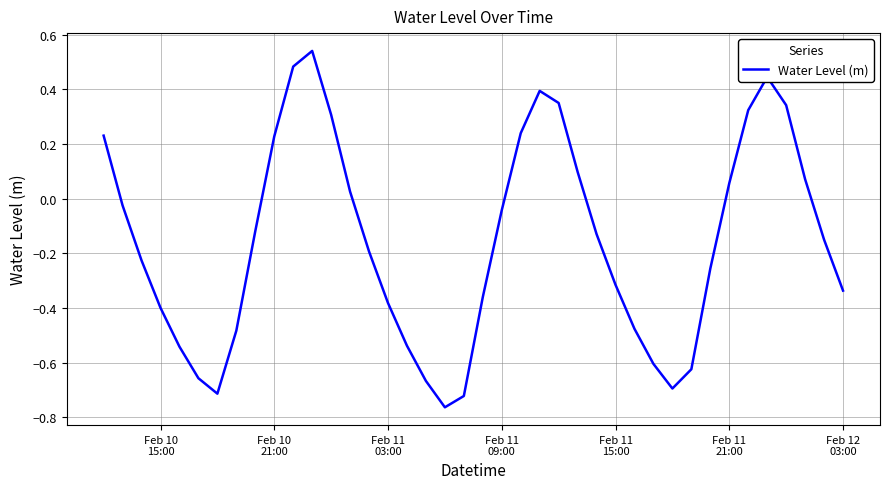

What is the difference between the maximum and second lowest values?

1.3